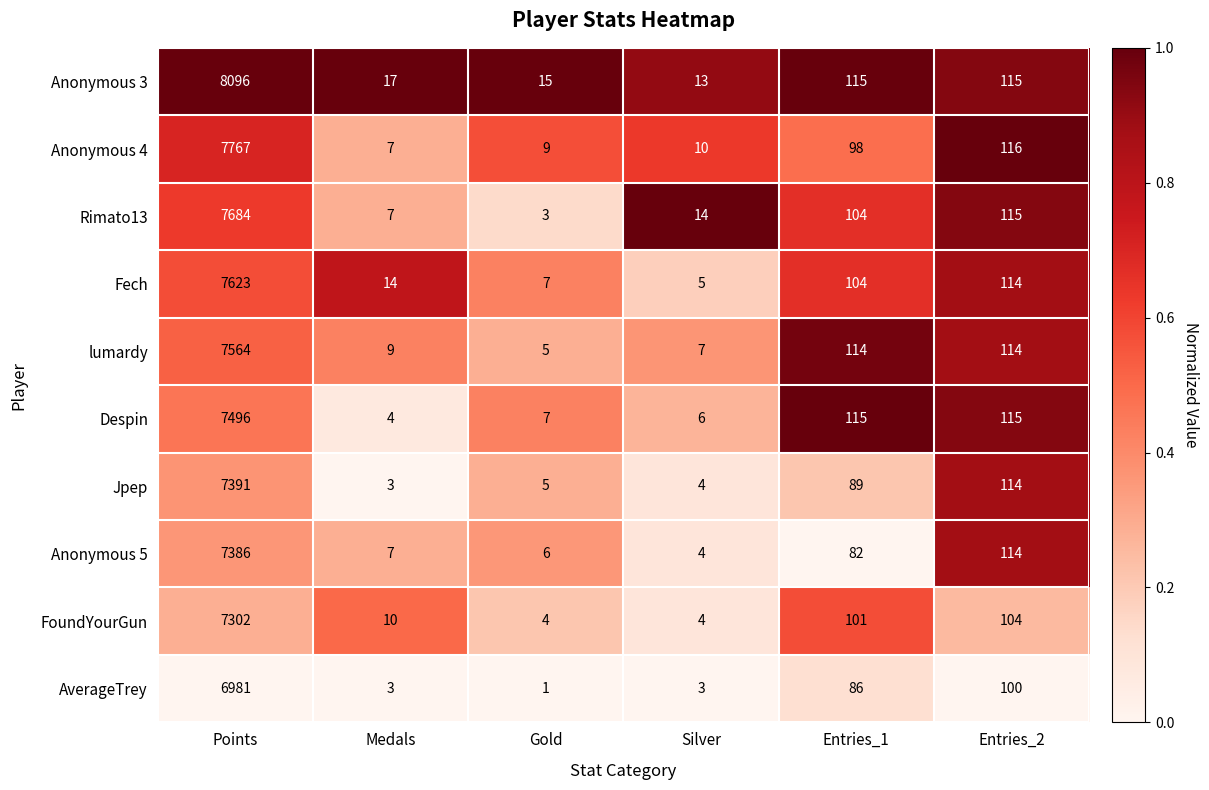

Is the value of Despin at Points greater than the value of FoundYourGun at Medals?

Yes